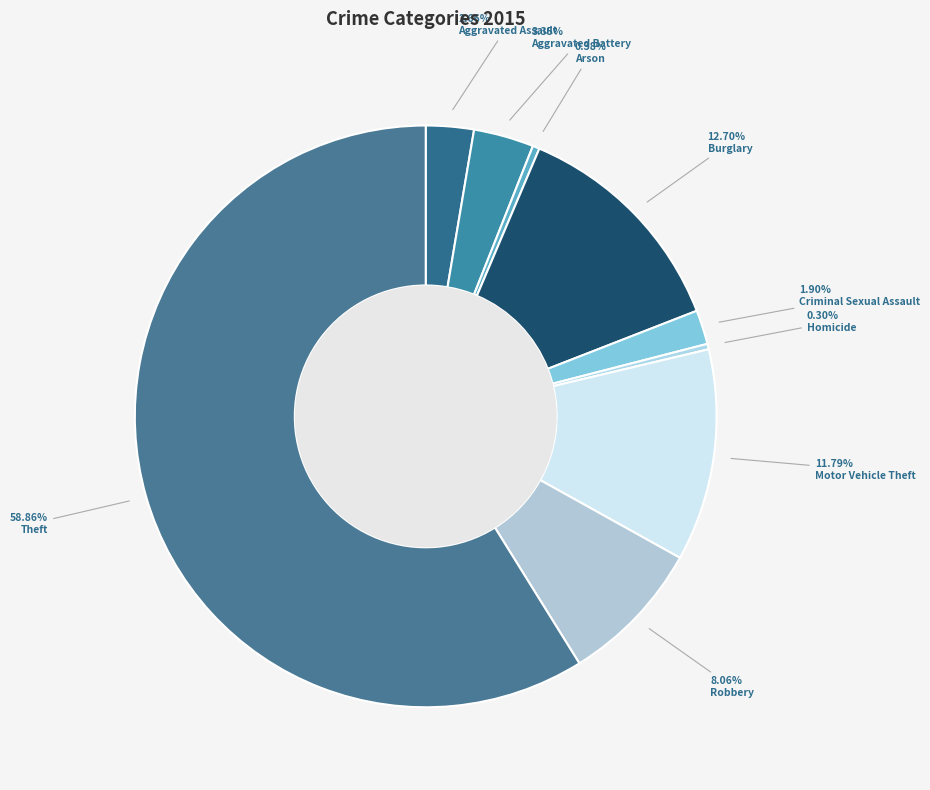

Is there any slice that represents more than half of the pie?

Yes